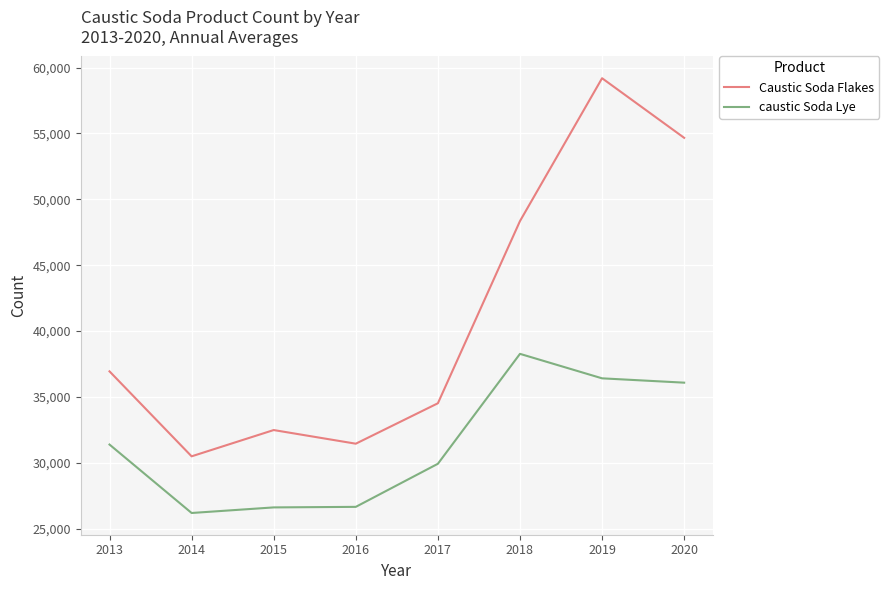

The caustic Soda Lye series shows 26182.1 at 2014. True or false?

True